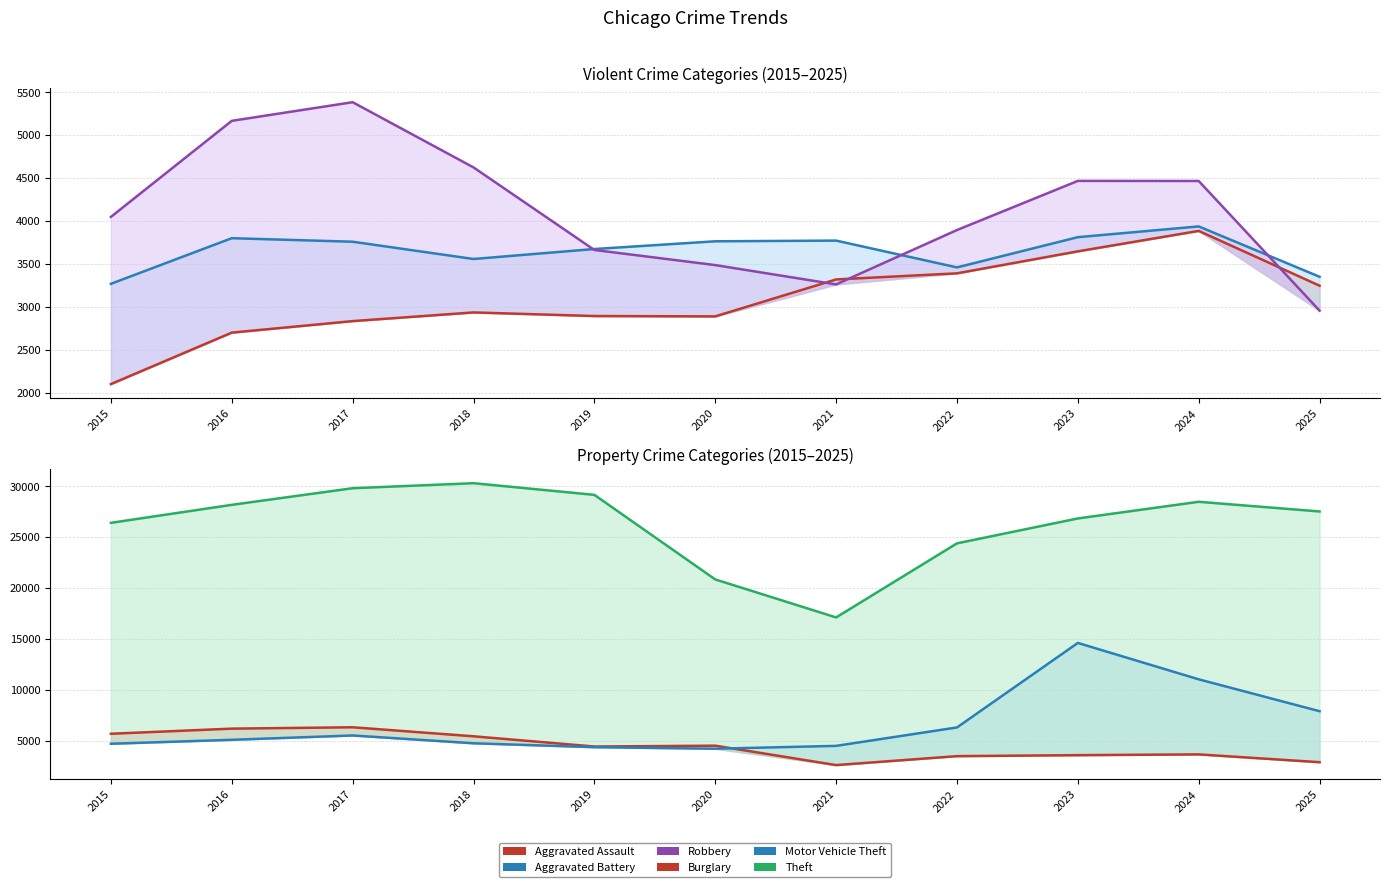

At which category is the sum across all series the highest?

2023